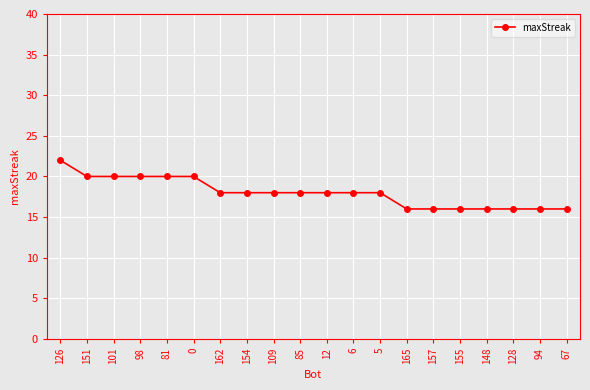

How many lines are shown in the chart?

1